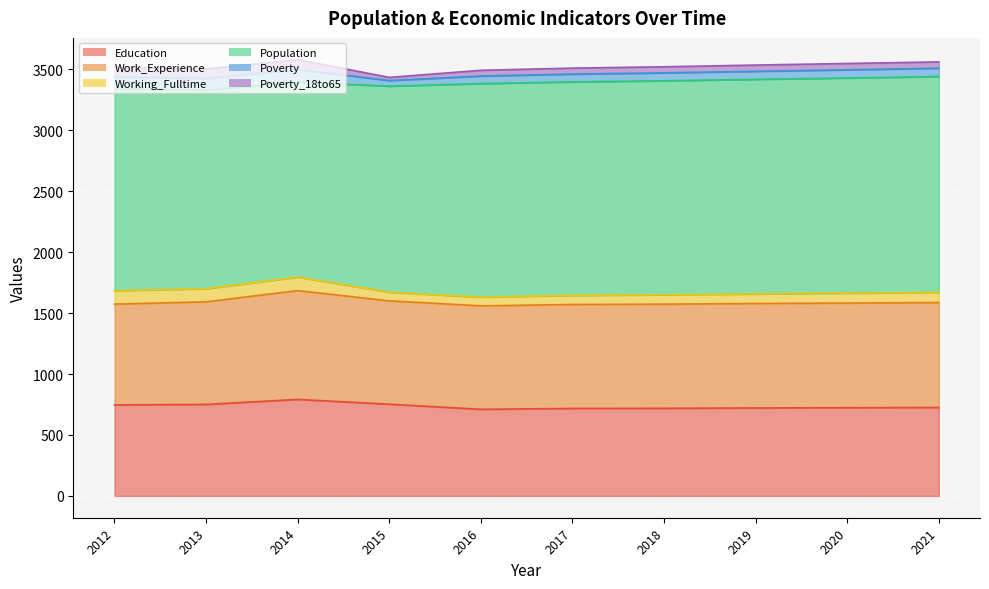

Rank the series by their maximum value, from lowest to highest.

Poverty_18to65, Poverty, Working_Fulltime, Education, Work_Experience, Population